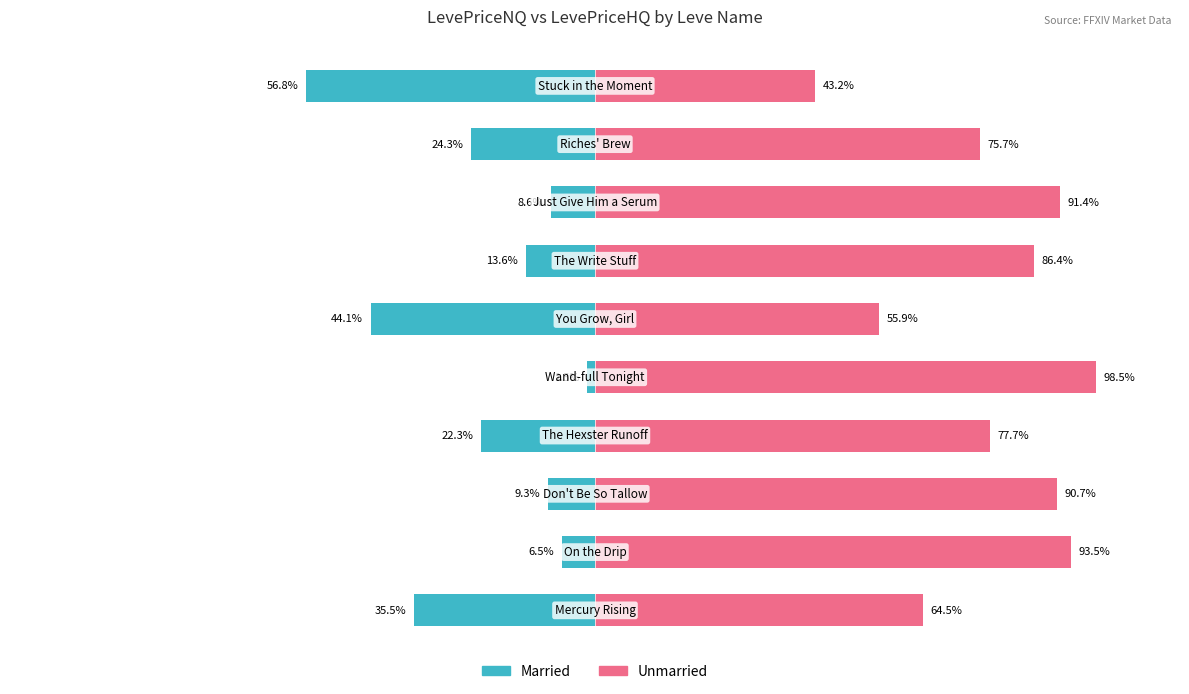

Rank the series by their maximum value, from highest to lowest.

Unmarried, Married